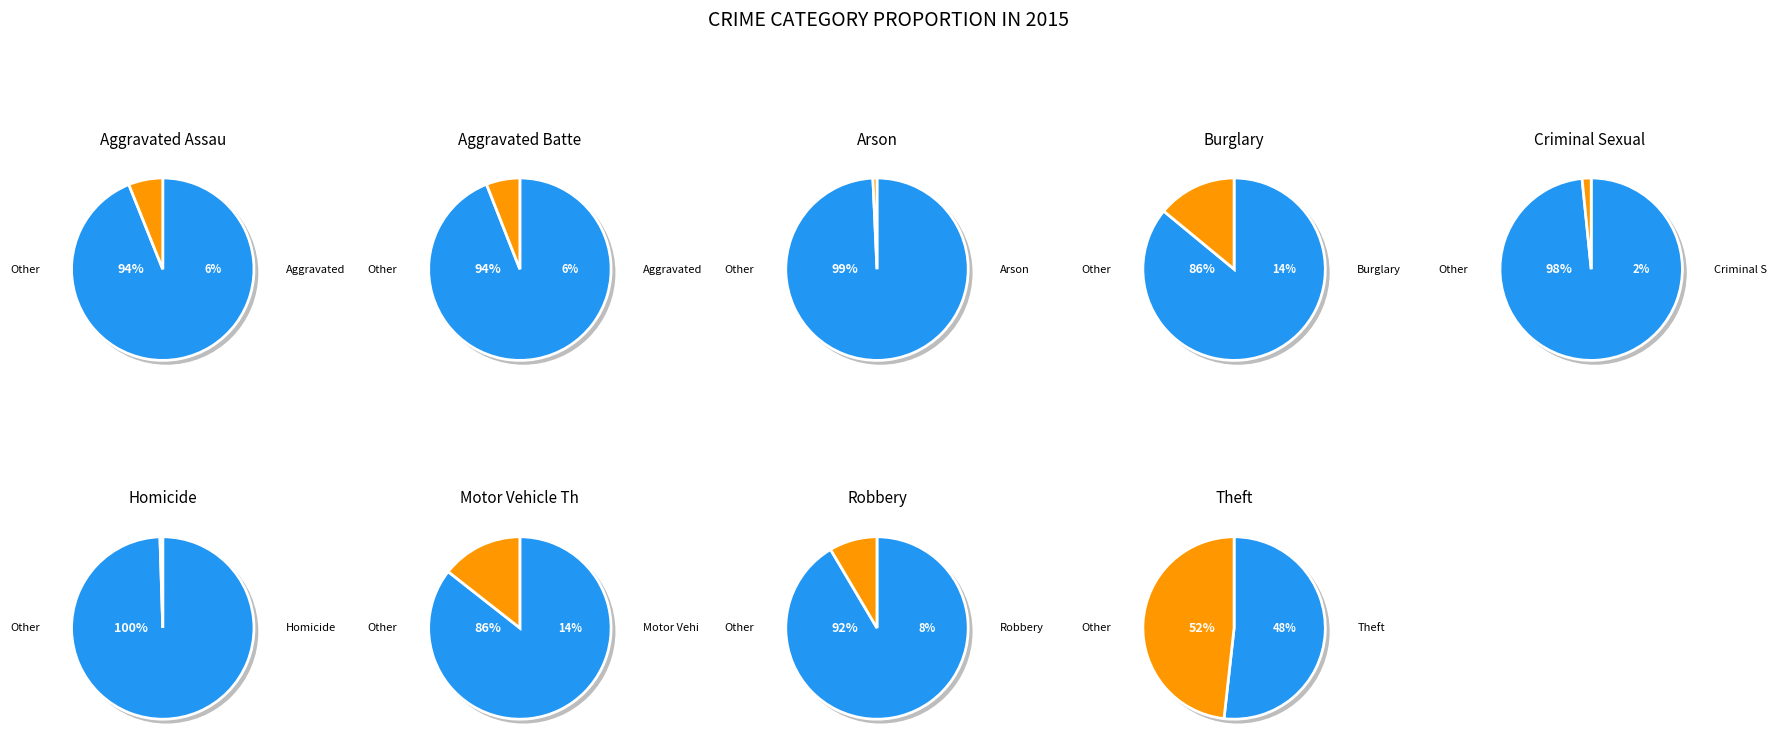

Is it true that Motor Vehicle Theft is 28% of the pie?

False